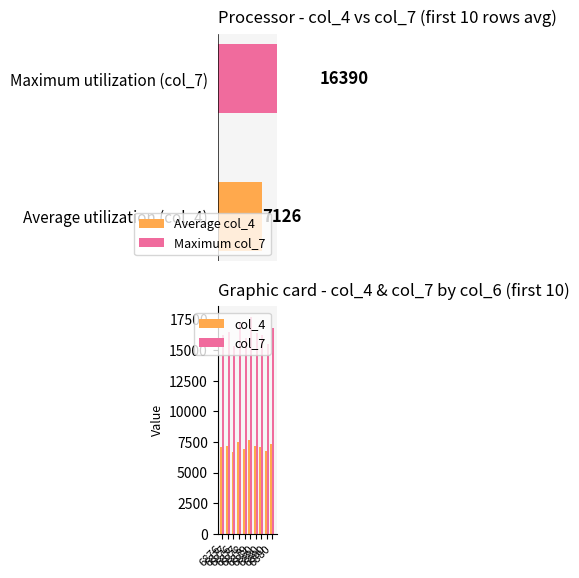

What is the label of the 7th bar from the left?

6880